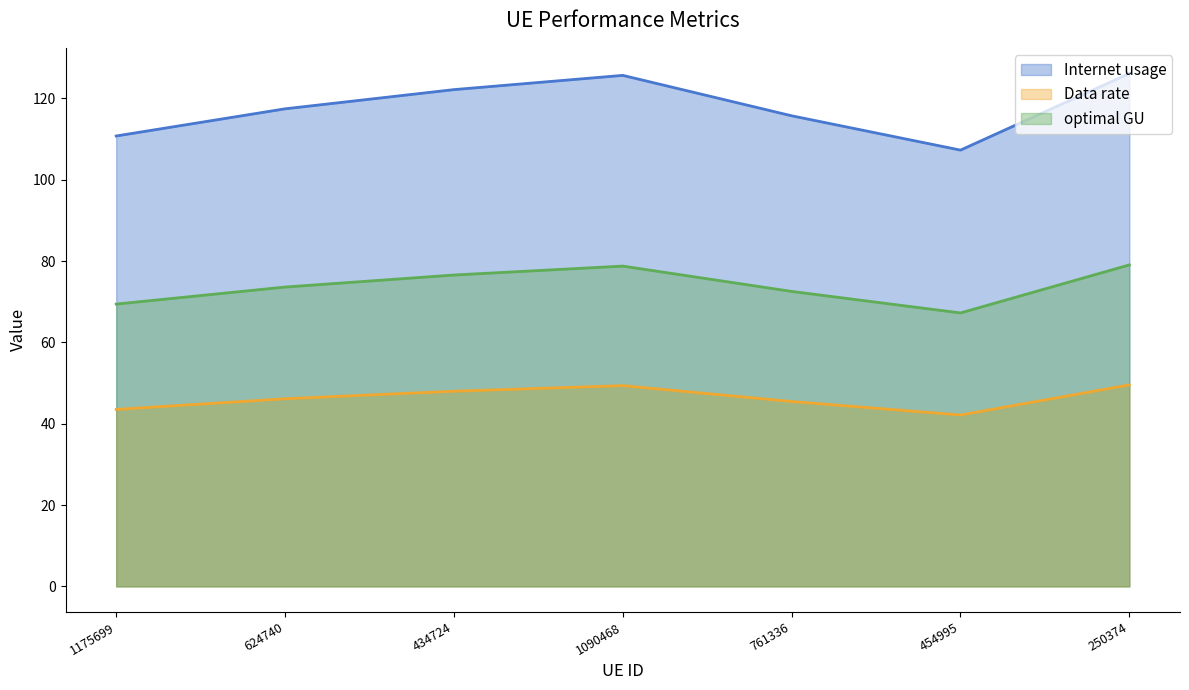

Where is the first local maximum for optimal GU?

1090468